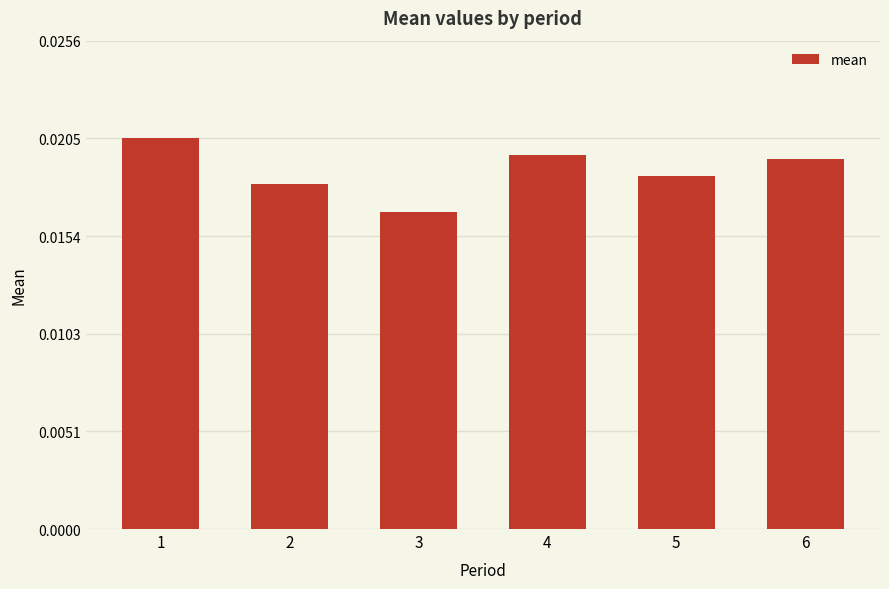

At which label is the value closest to 0?

3